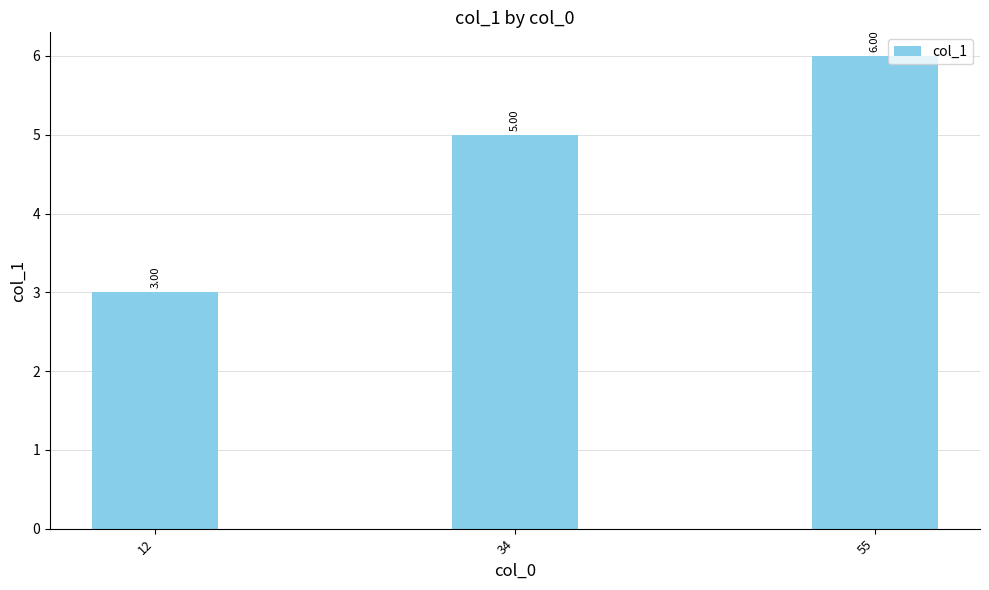

List the labels in order of value, smallest first.

12, 34, 55